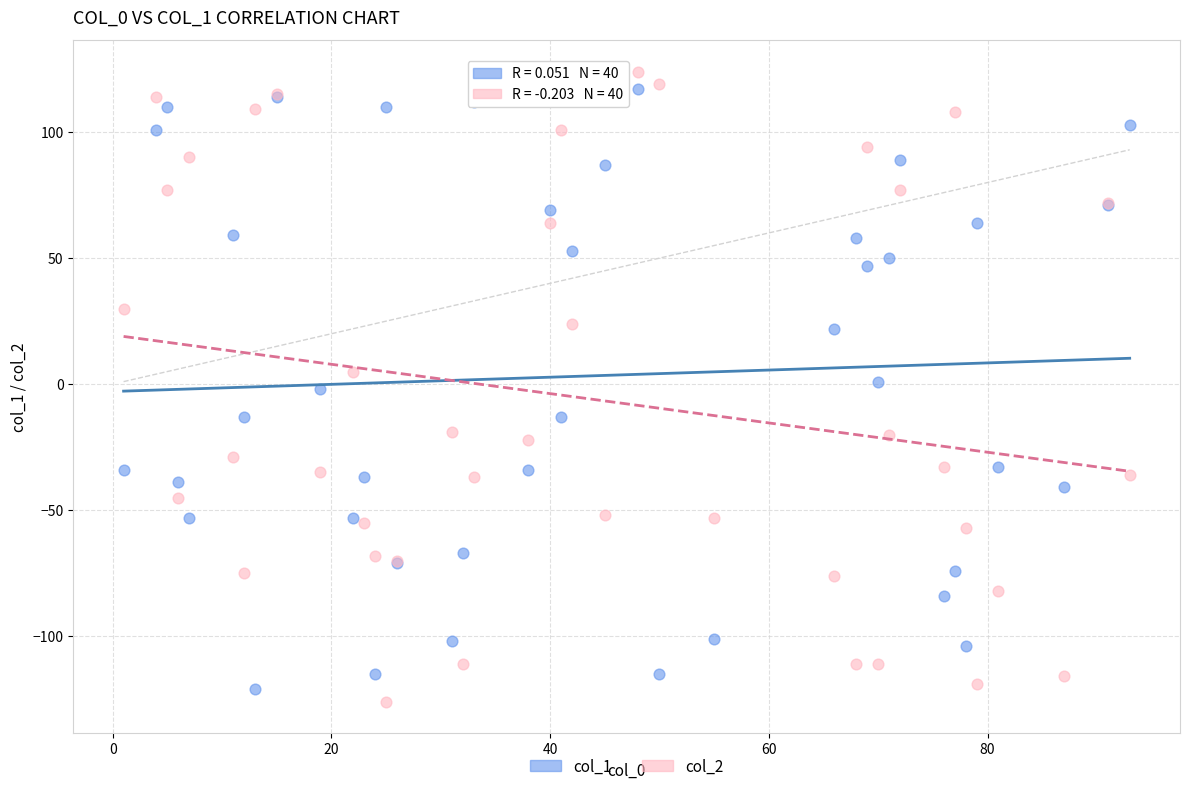

What are all the series names shown in the legend?

col_1, col_2